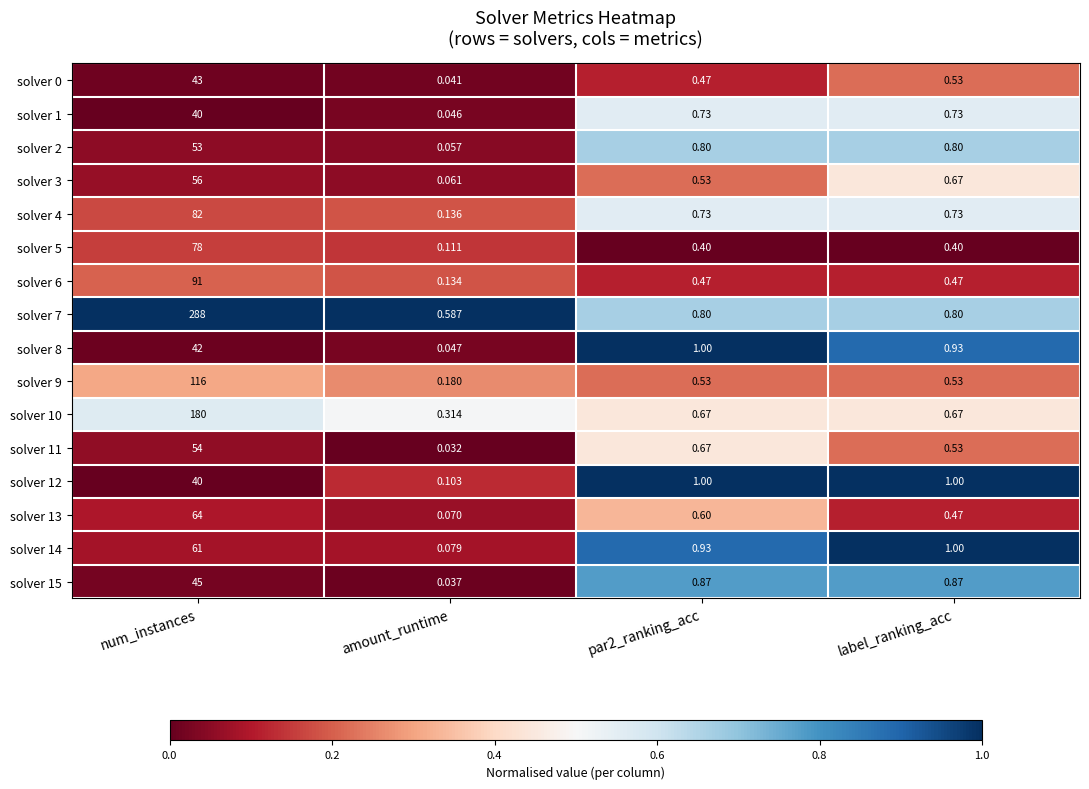

Which category has the highest value across all series?

num_instances